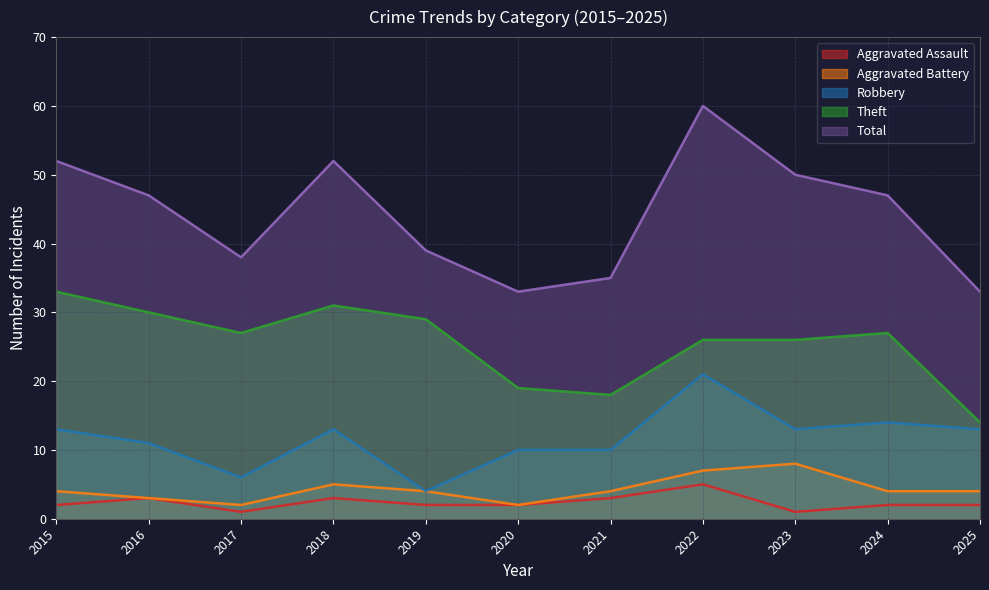

Rank the series by their maximum value, from lowest to highest.

Aggravated Assault, Aggravated Battery, Robbery, Theft, Total